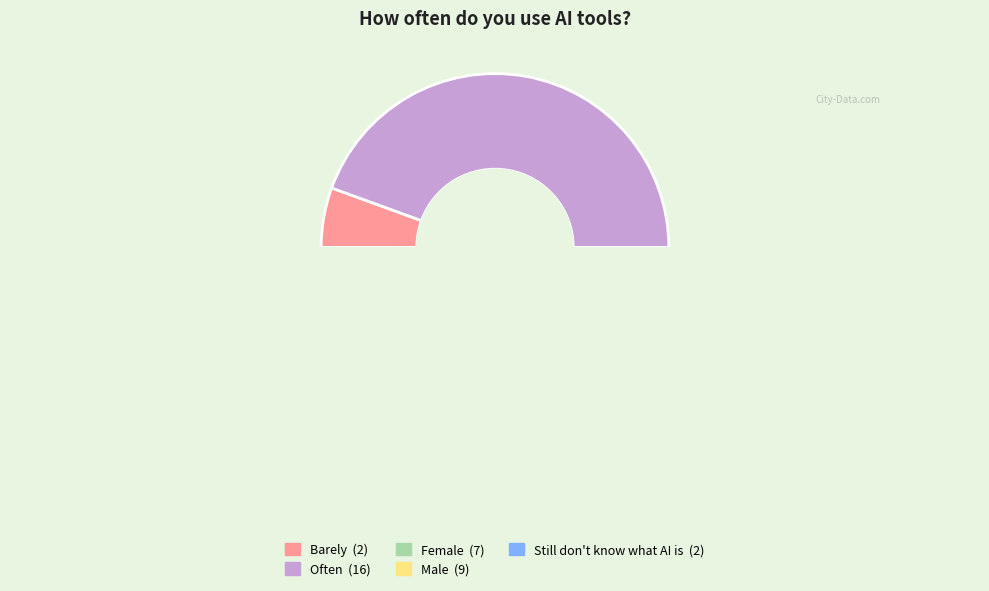

To the nearest percent, what is the combined percentage of Male and Barely?

31%